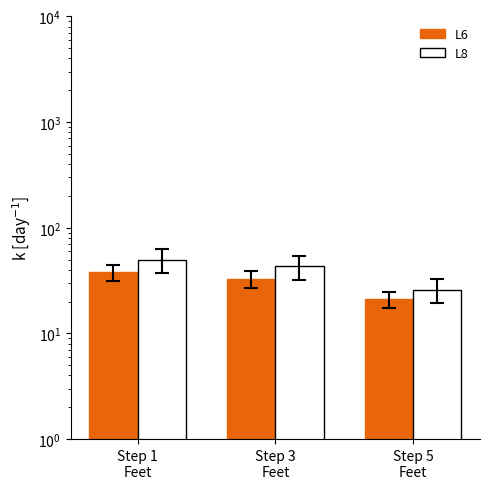

Read the L6 value at Step 1
Feet.

38